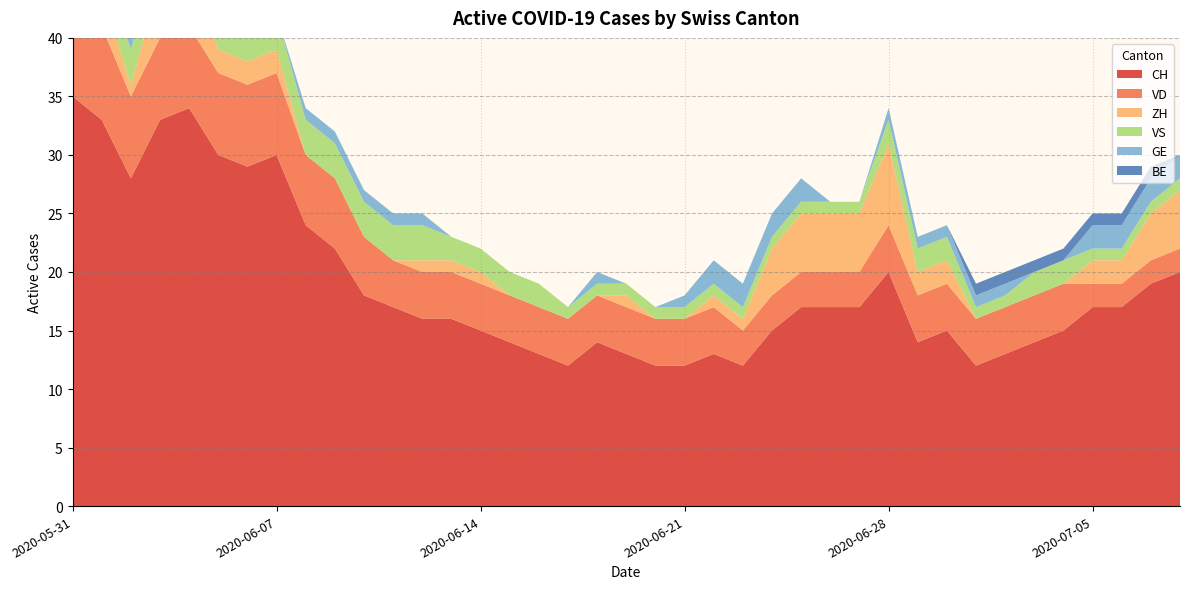

Reading left to right, what are all the values shown in this chart?

CH: 2020-05-31=35	2020-06-01=33	2020-06-02=28	2020-06-03=33	2020-06-04=34	2020-06-05=30	2020-06-06=29	2020-06-07=30	2020-06-08=24	2020-06-09=22	2020-06-10=18	2020-06-11=17	2020-06-12=16	2020-06-13=16	2020-06-14=15	2020-06-15=14	2020-06-16=13	2020-06-17=12	2020-06-18=14	2020-06-19=13	2020-06-20=12	2020-06-21=12	2020-06-22=13	2020-06-23=12	2020-06-24=15	2020-06-25=17	2020-06-26=17	2020-06-27=17	2020-06-28=20	2020-06-29=14	2020-06-30=15	2020-07-01=12	2020-07-02=13	2020-07-03=14	2020-07-04=15	2020-07-05=17	2020-07-06=17	2020-07-07=19	2020-07-08=20
VD: 2020-05-31=8	2020-06-01=8	2020-06-02=7	2020-06-03=7	2020-06-04=7	2020-06-05=7	2020-06-06=7	2020-06-07=7	2020-06-08=6	2020-06-09=6	2020-06-10=5	2020-06-11=4	2020-06-12=4	2020-06-13=4	2020-06-14=4	2020-06-15=4	2020-06-16=4	2020-06-17=4	2020-06-18=4	2020-06-19=4	2020-06-20=4	2020-06-21=4	2020-06-22=4	2020-06-23=3	2020-06-24=3	2020-06-25=3	2020-06-26=3	2020-06-27=3	2020-06-28=4	2020-06-29=4	2020-06-30=4	2020-07-01=4	2020-07-02=4	2020-07-03=4	2020-07-04=4	2020-07-05=2	2020-07-06=2	2020-07-07=2	2020-07-08=2
ZH: 2020-05-31=3	2020-06-01=3	2020-06-02=1	2020-06-03=5	2020-06-04=5	2020-06-05=2	2020-06-06=2	2020-06-07=2	2020-06-08=0	2020-06-09=0	2020-06-10=0	2020-06-11=0	2020-06-12=1	2020-06-13=1	2020-06-14=1	2020-06-15=0	2020-06-16=0	2020-06-17=0	2020-06-18=0	2020-06-19=1	2020-06-20=0	2020-06-21=0	2020-06-22=1	2020-06-23=1	2020-06-24=4	2020-06-25=5	2020-06-26=5	2020-06-27=5	2020-06-28=7	2020-06-29=2	2020-06-30=2	2020-07-01=0	2020-07-02=0	2020-07-03=0	2020-07-04=0	2020-07-05=2	2020-07-06=2	2020-07-07=4	2020-07-08=5
VS: 2020-05-31=5	2020-06-01=3	2020-06-02=3	2020-06-03=3	2020-06-04=3	2020-06-05=3	2020-06-06=3	2020-06-07=3	2020-06-08=3	2020-06-09=3	2020-06-10=3	2020-06-11=3	2020-06-12=3	2020-06-13=2	2020-06-14=2	2020-06-15=2	2020-06-16=2	2020-06-17=1	2020-06-18=1	2020-06-19=1	2020-06-20=1	2020-06-21=1	2020-06-22=1	2020-06-23=1	2020-06-24=1	2020-06-25=1	2020-06-26=1	2020-06-27=1	2020-06-28=2	2020-06-29=2	2020-06-30=2	2020-07-01=1	2020-07-02=1	2020-07-03=2	2020-07-04=2	2020-07-05=1	2020-07-06=1	2020-07-07=1	2020-07-08=1
GE: 2020-05-31=0	2020-06-01=0	2020-06-02=1	2020-06-03=1	2020-06-04=1	2020-06-05=1	2020-06-06=0	2020-06-07=0	2020-06-08=1	2020-06-09=1	2020-06-10=1	2020-06-11=1	2020-06-12=1	2020-06-13=0	2020-06-14=0	2020-06-15=0	2020-06-16=0	2020-06-17=0	2020-06-18=1	2020-06-19=0	2020-06-20=0	2020-06-21=1	2020-06-22=2	2020-06-23=2	2020-06-24=2	2020-06-25=2	2020-06-26=0	2020-06-27=0	2020-06-28=1	2020-06-29=1	2020-06-30=1	2020-07-01=1	2020-07-02=1	2020-07-03=0	2020-07-04=0	2020-07-05=2	2020-07-06=2	2020-07-07=2	2020-07-08=2
BE: 2020-05-31=1	2020-06-01=1	2020-06-02=0	2020-06-03=0	2020-06-04=0	2020-06-05=0	2020-06-06=0	2020-06-07=0	2020-06-08=0	2020-06-09=0	2020-06-10=0	2020-06-11=0	2020-06-12=0	2020-06-13=0	2020-06-14=0	2020-06-15=0	2020-06-16=0	2020-06-17=0	2020-06-18=0	2020-06-19=0	2020-06-20=0	2020-06-21=0	2020-06-22=0	2020-06-23=0	2020-06-24=0	2020-06-25=0	2020-06-26=0	2020-06-27=0	2020-06-28=0	2020-06-29=0	2020-06-30=0	2020-07-01=1	2020-07-02=1	2020-07-03=1	2020-07-04=1	2020-07-05=1	2020-07-06=1	2020-07-07=1	2020-07-08=0